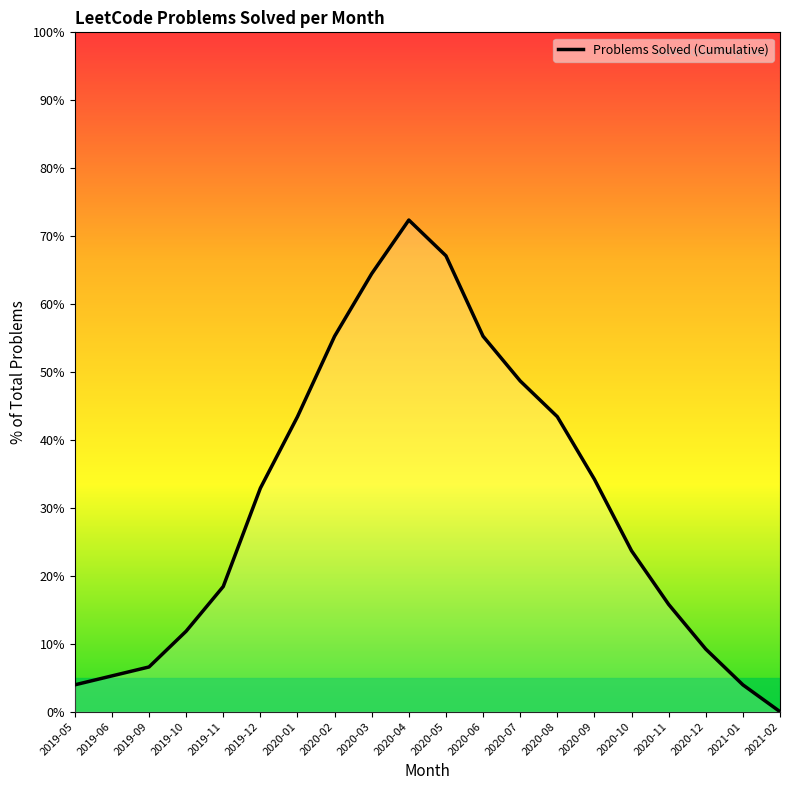

Where is the first local maximum?

2020-04